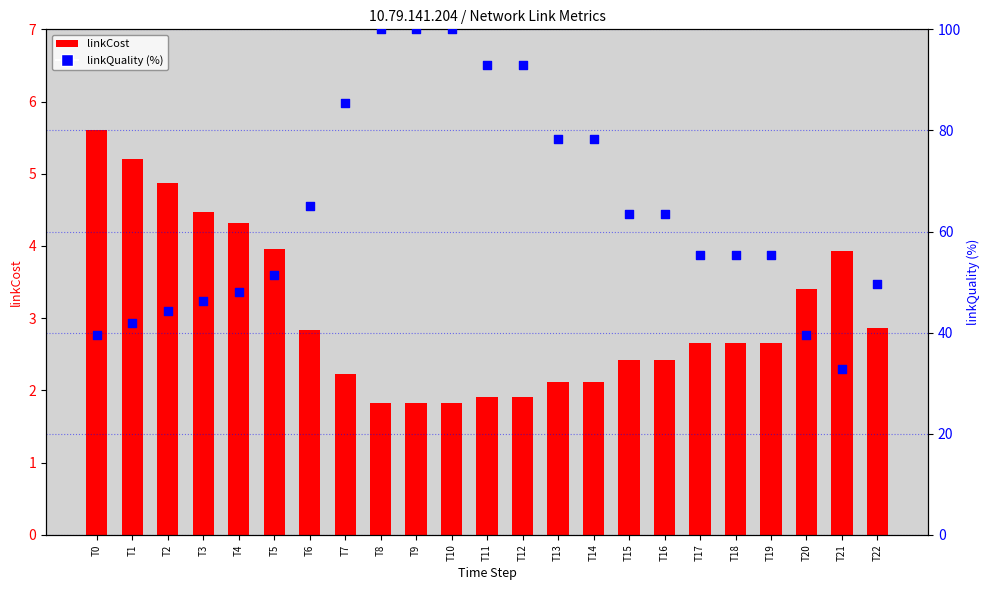

Is the value of linkCost at T0 greater than the value of linkQuality (%) at T7?

No